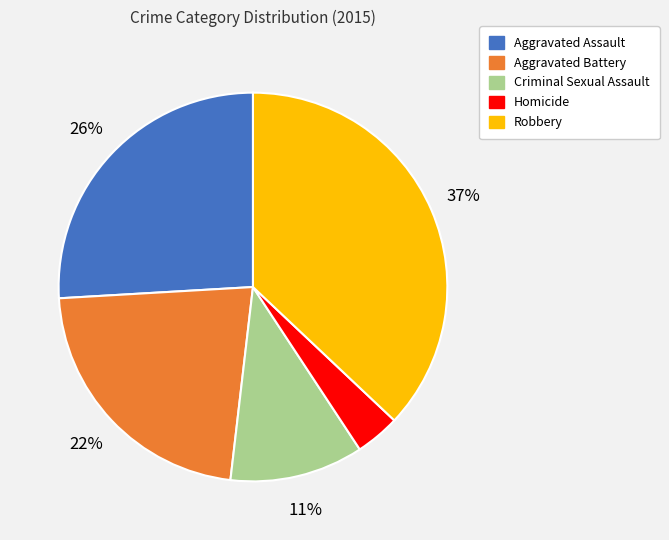

True or false: Aggravated Assault accounts for 26% of the total.

True